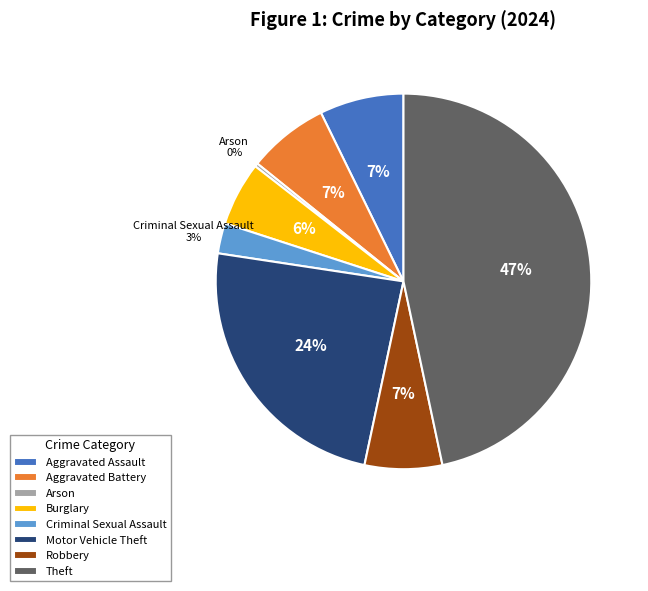

Which has a higher value, Aggravated Assault or Motor Vehicle Theft?

Motor Vehicle Theft